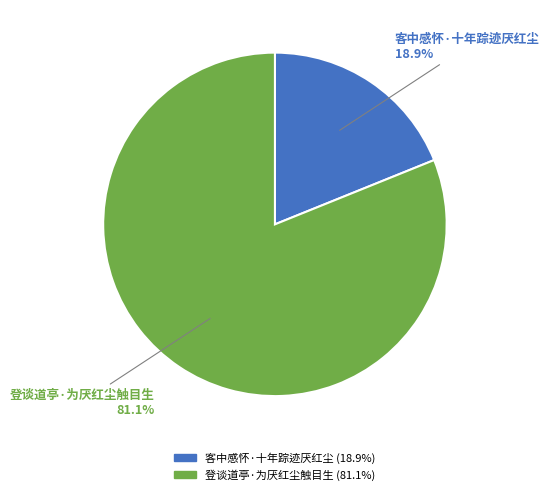

How many segments does this pie chart have?

2